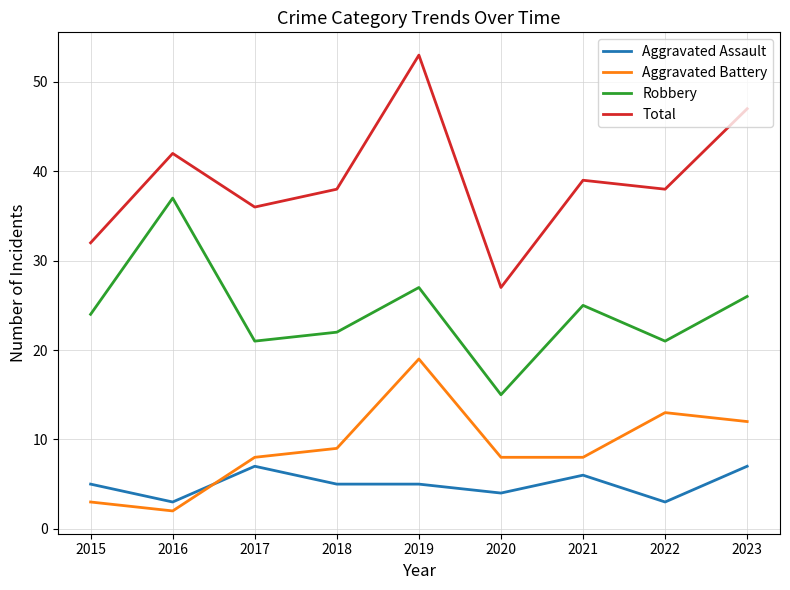

What is the sum of the Total values at 2017 and 2023?

83